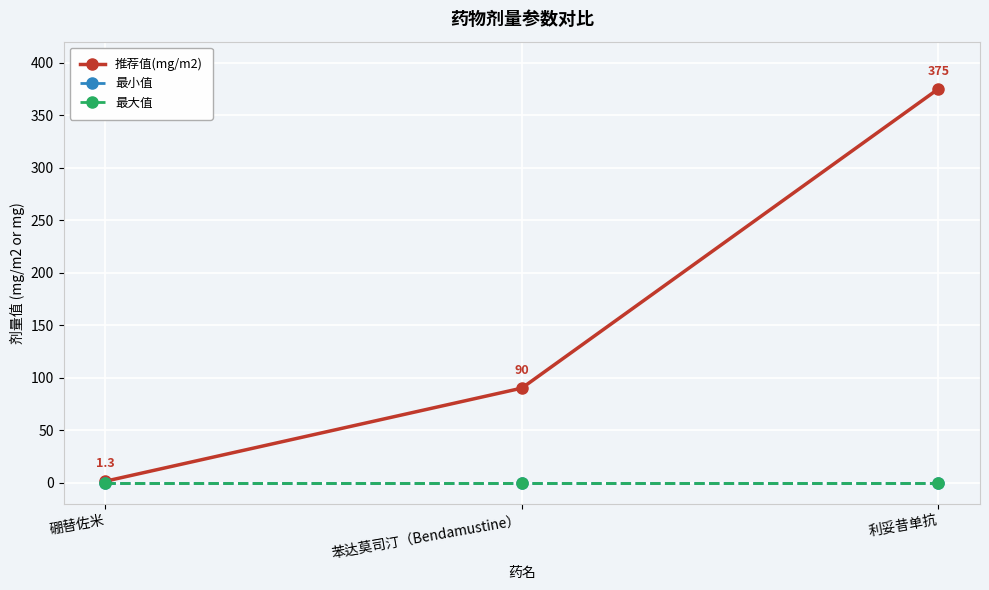

Does the chart have visible grid lines?

Yes